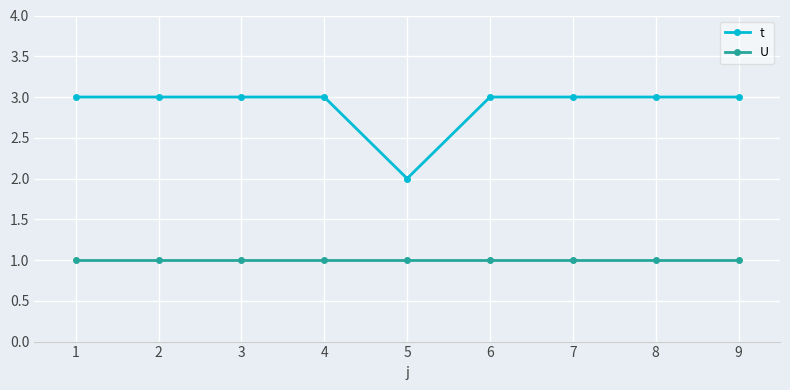

The value of U at 5 is 1. True or false?

True